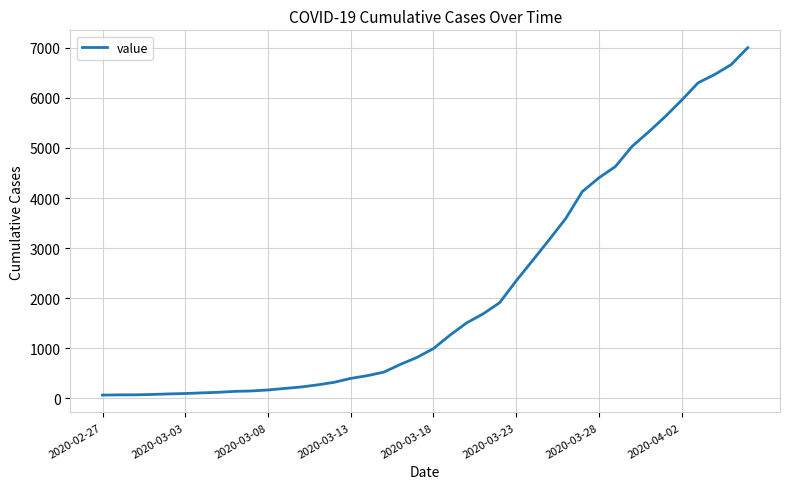

What is the maximum value shown in the chart?

7002